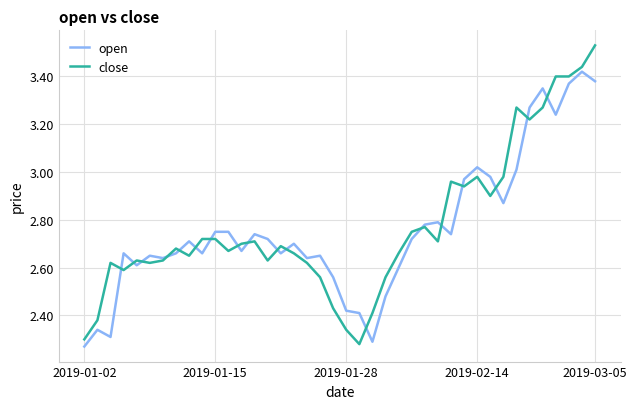

List the series in order of their peak value, highest first.

close, open